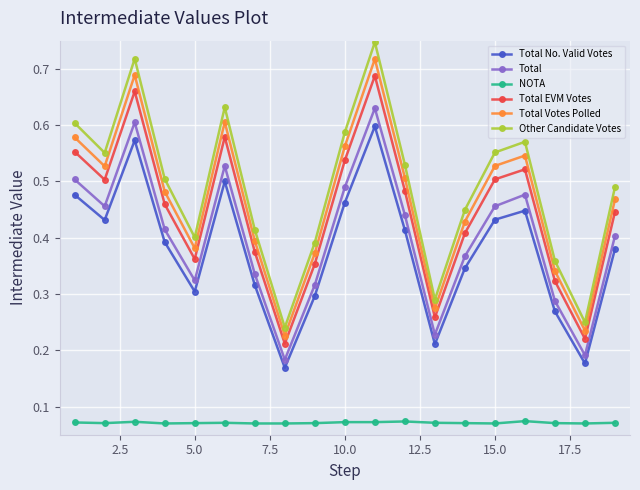

Count the Total values in the range 0 to 1.

19